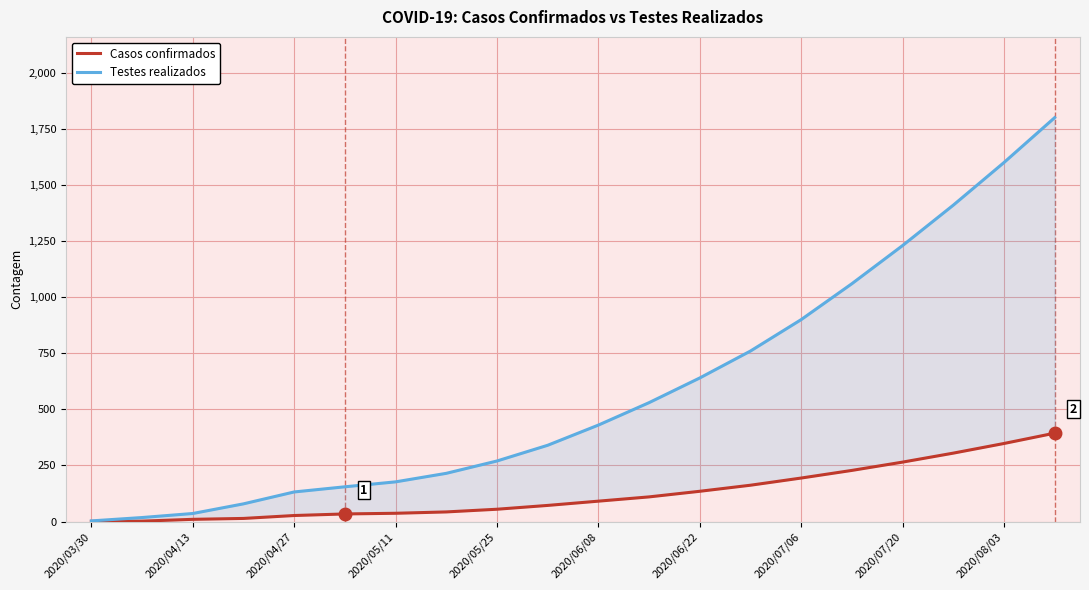

The Casos confirmados series shows 172 at 2020/07/20. True or false?

False